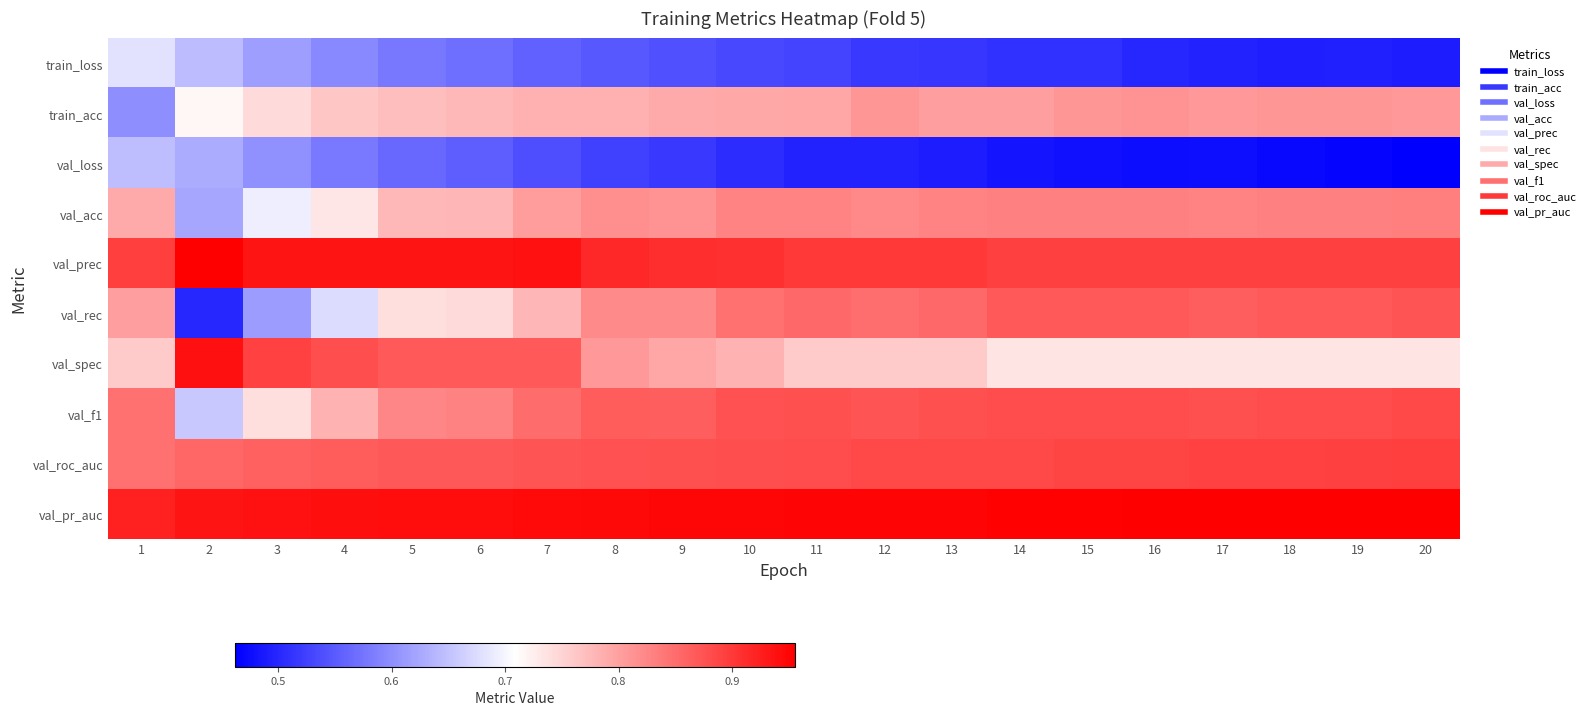

Which series changed the most between 11 and 12?

train_acc